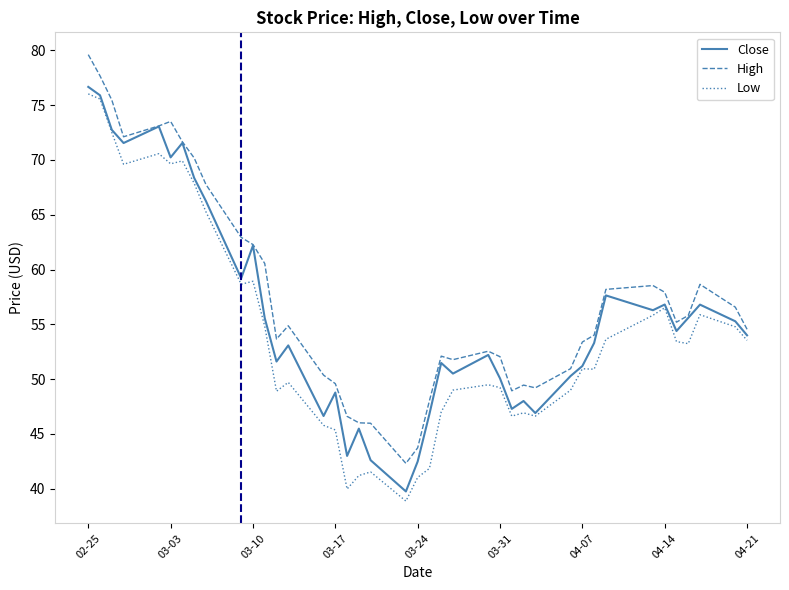

True or false: High and Low cross at least once.

False